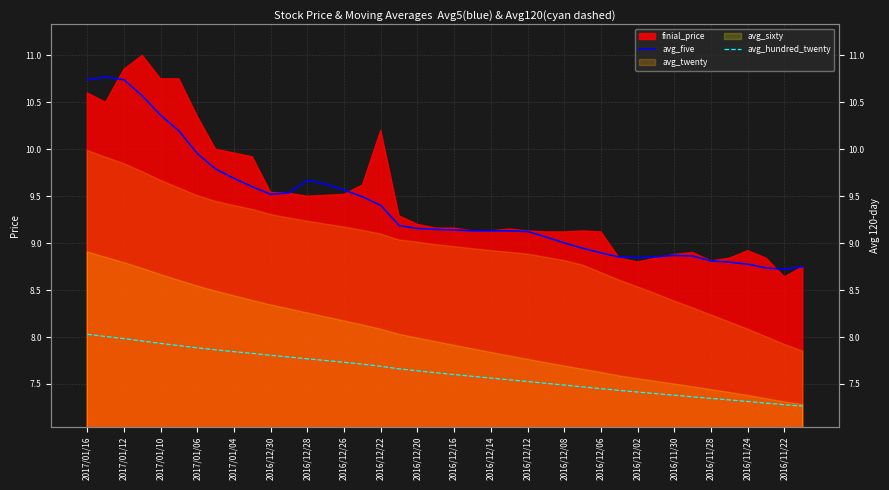

What is the label of the 20th point from the left?

2016/11/22